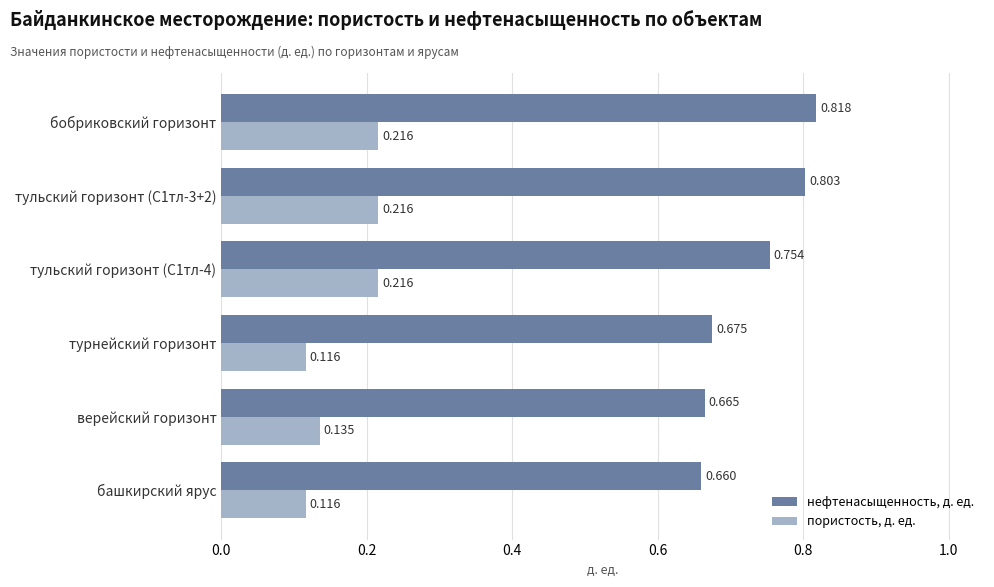

List the series in order of their peak value, highest first.

нефтенасыщенность, д. ед., пористость, д. ед.